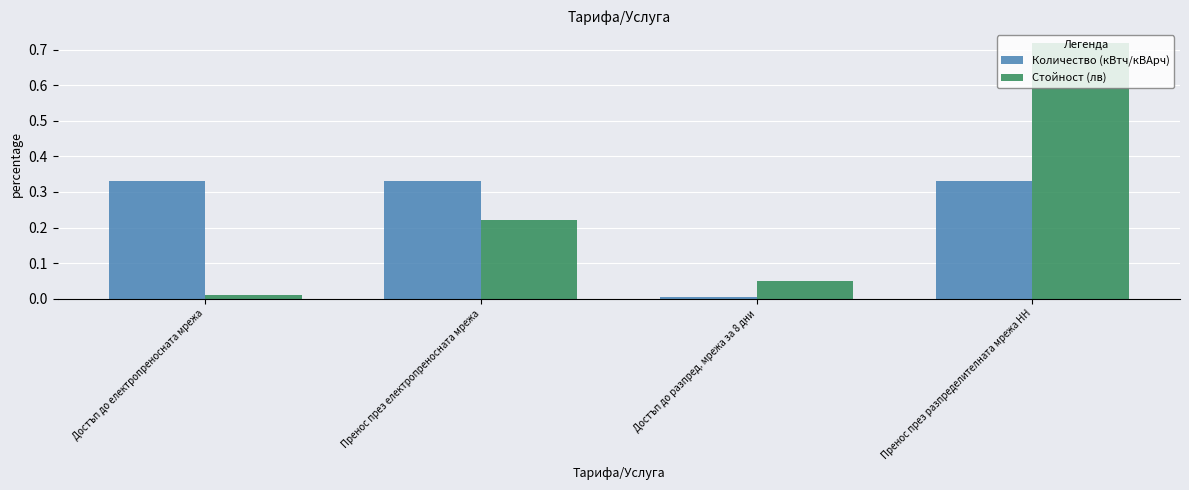

Which series changed the most between Достъп до електропреносната мрежа and Пренос през електропреносната мрежа?

Стойност (лв)